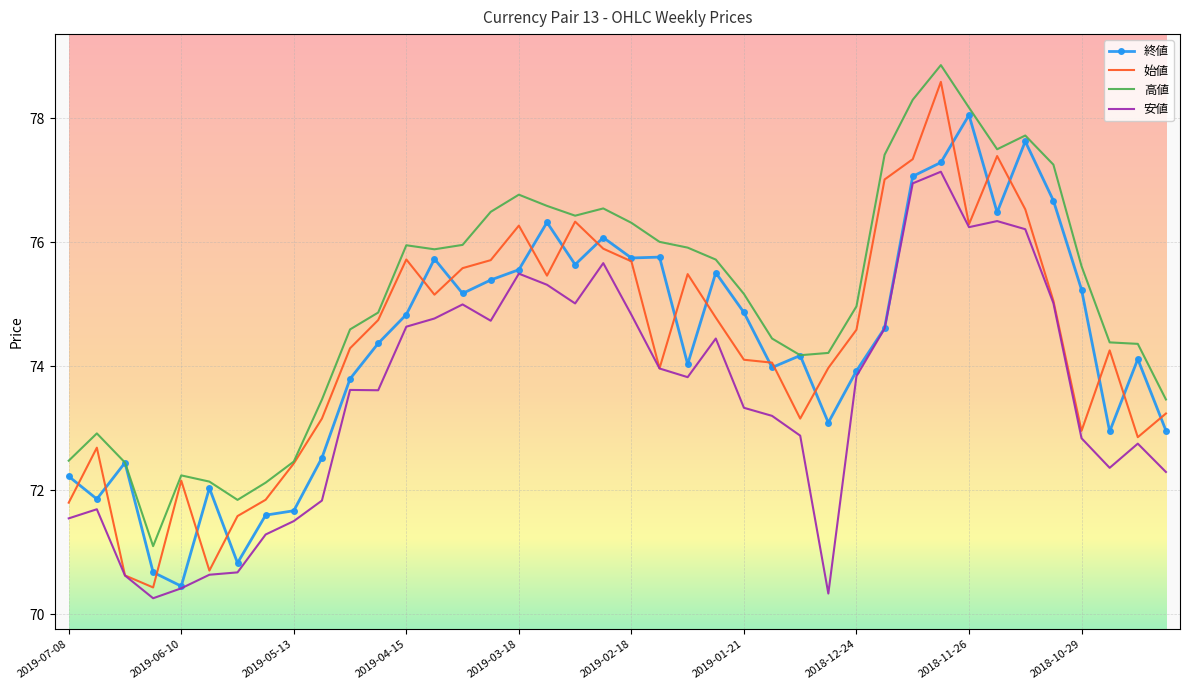

What is the average value of the 終値 series?

74.3